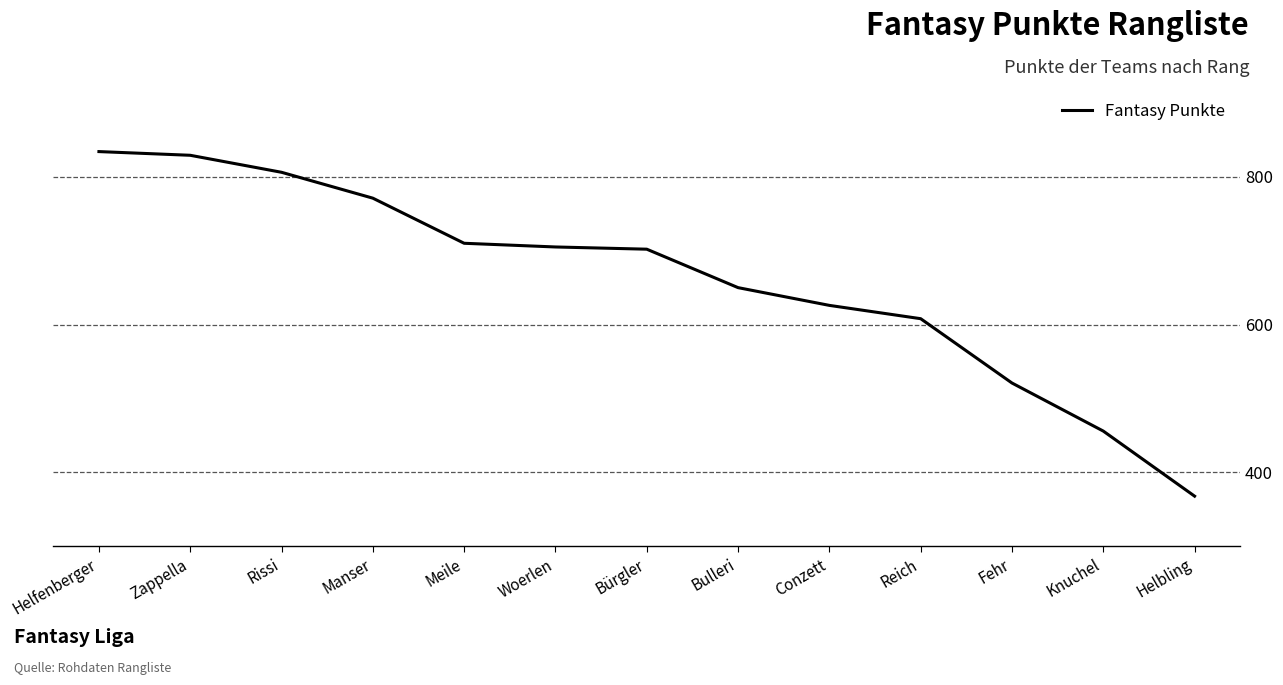

What is the ratio of the value at Helbling to the value at Conzett?

0.6